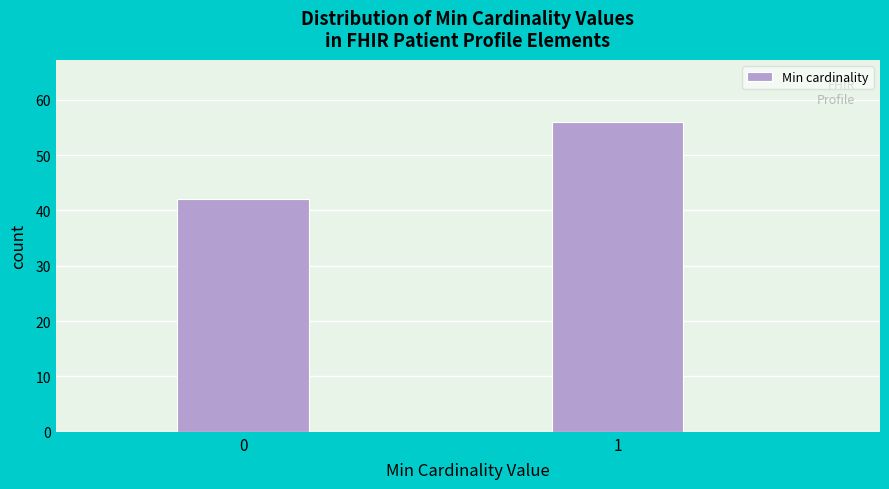

Reading right to left, extract all data points from this chart.

1=56	0=42